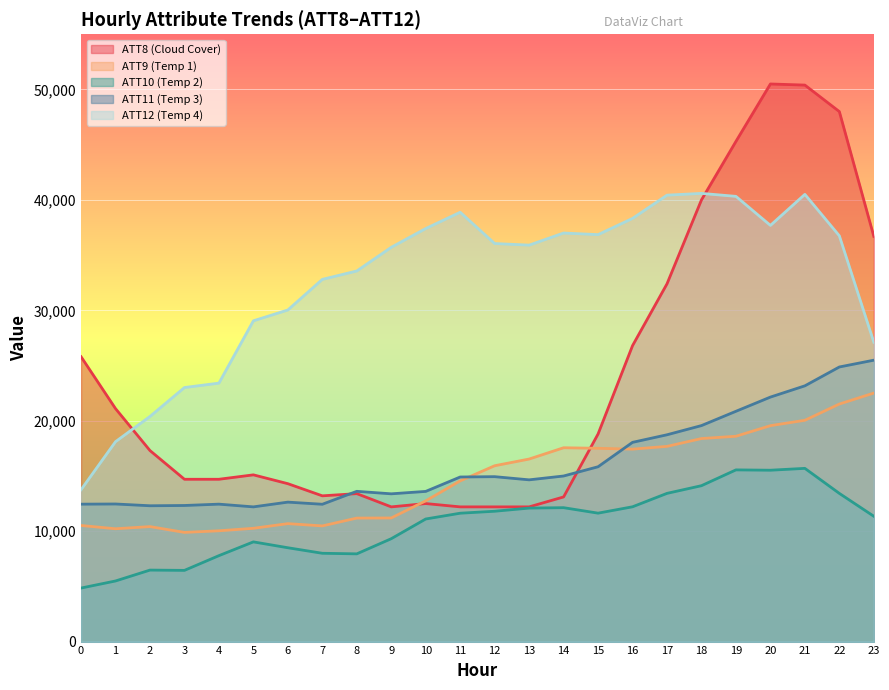

How many data points does each series have?

24